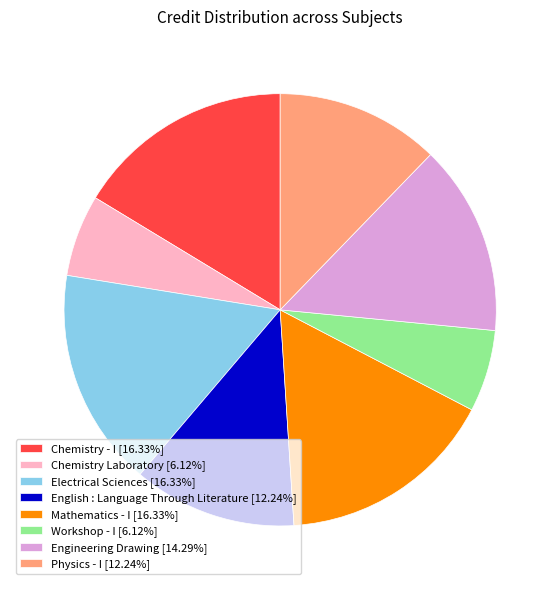

Approximately how many times larger is the value at Workshop - I compared to Mathematics - I?

0.4